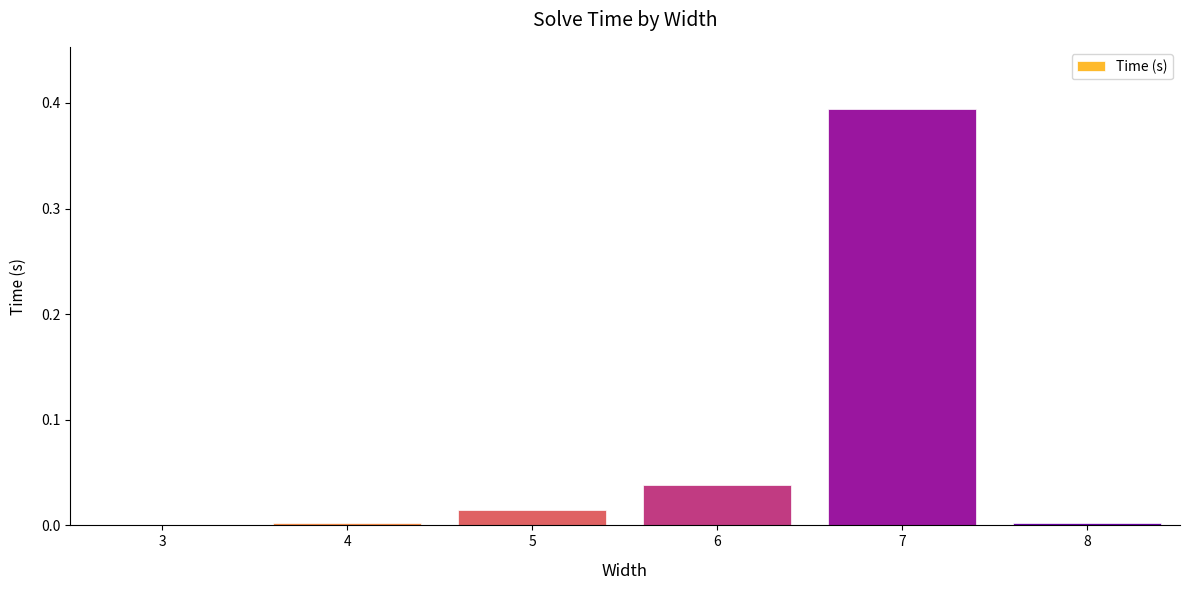

The value at 4 is 0.0. True or false?

True